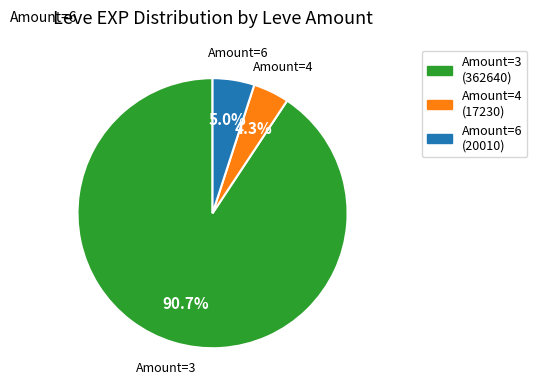

Is there a majority slice in this chart?

Yes